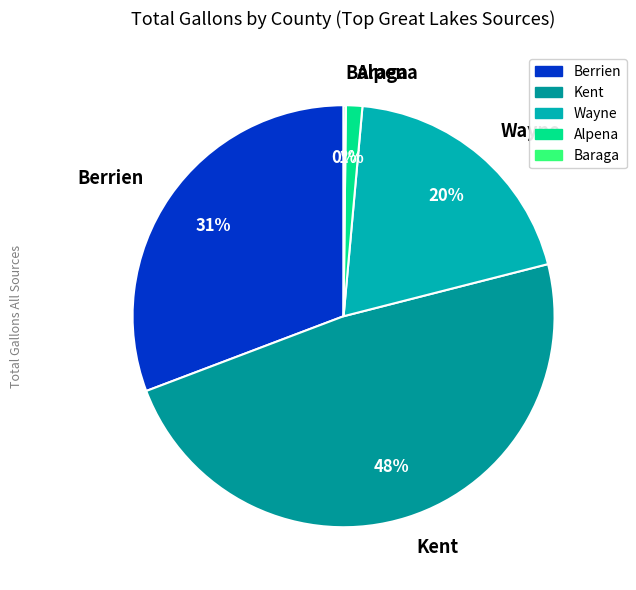

To the nearest percent, what portion does Wayne represent?

20%